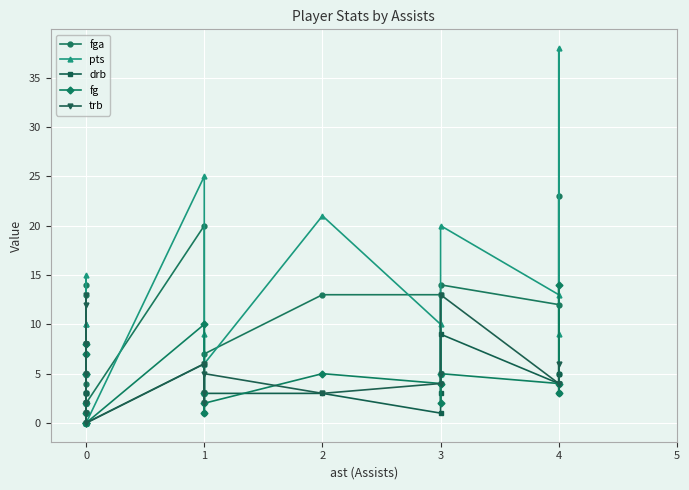

What is the value of the fg point at the 12th from the left?

3